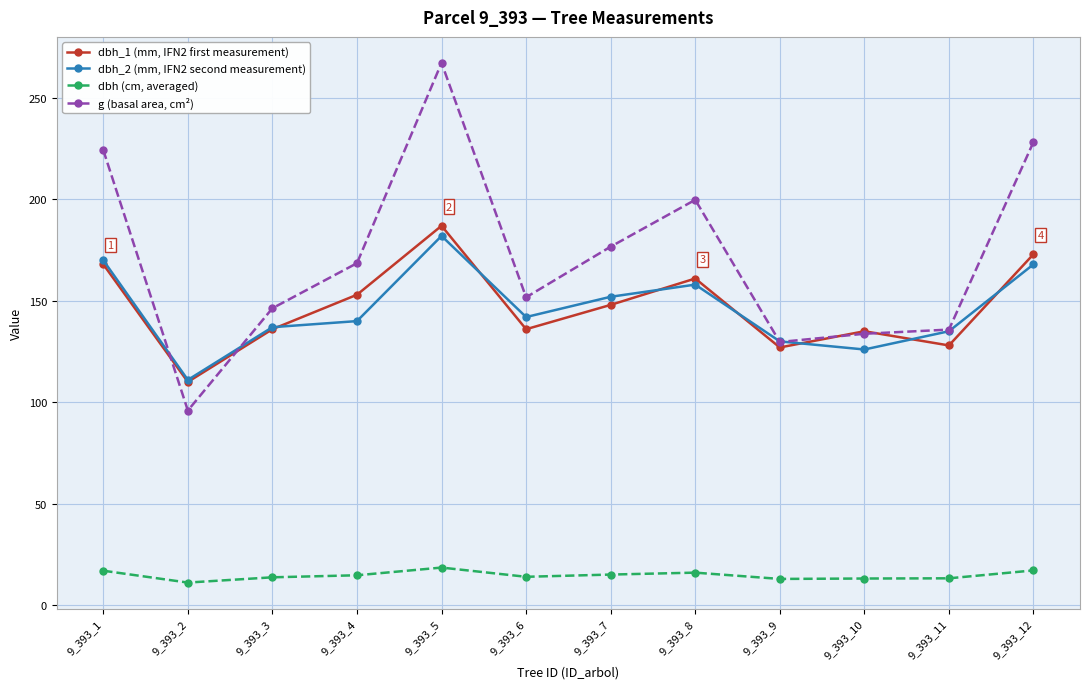

What is the value of the g (basal area, cm²) point at the 2nd from the left?

95.9